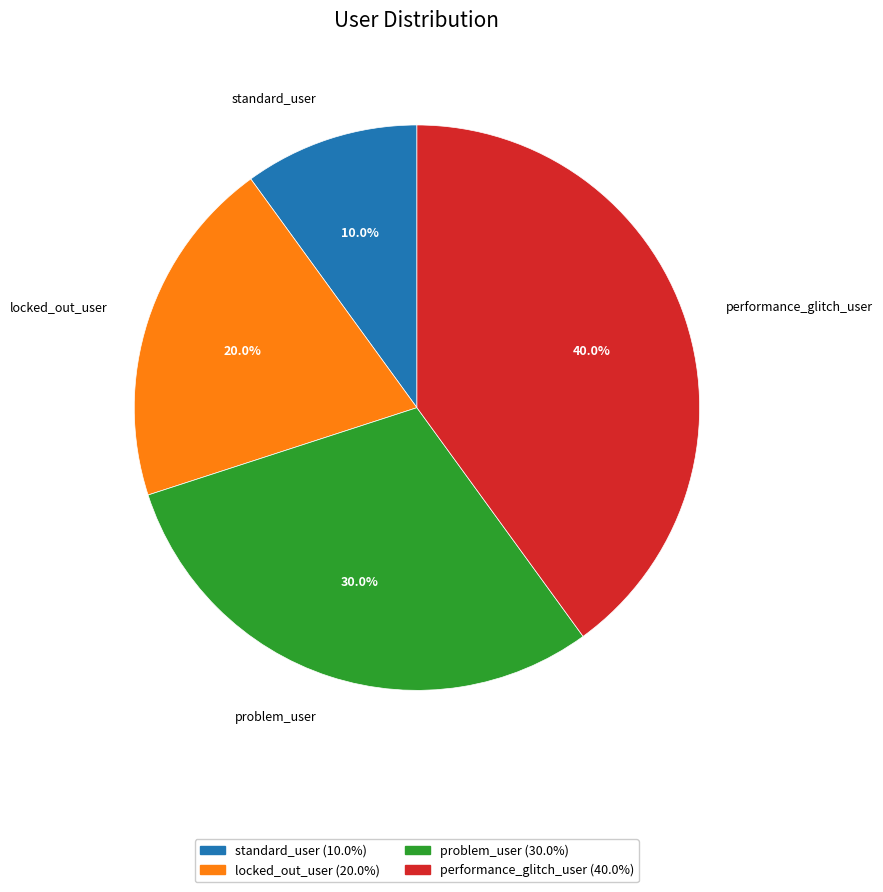

Is the sum of problem_user and performance_glitch_user greater than half?

Yes